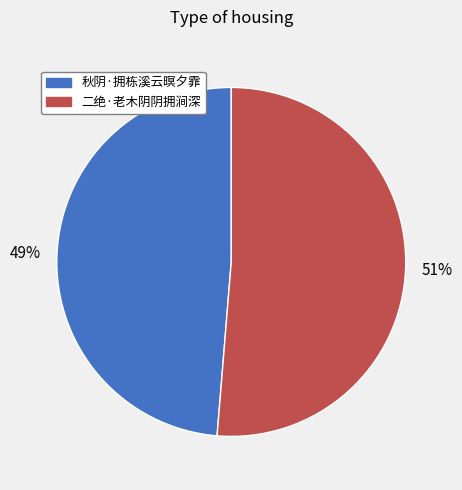

To the nearest percent, what is the average slice percentage?

50%